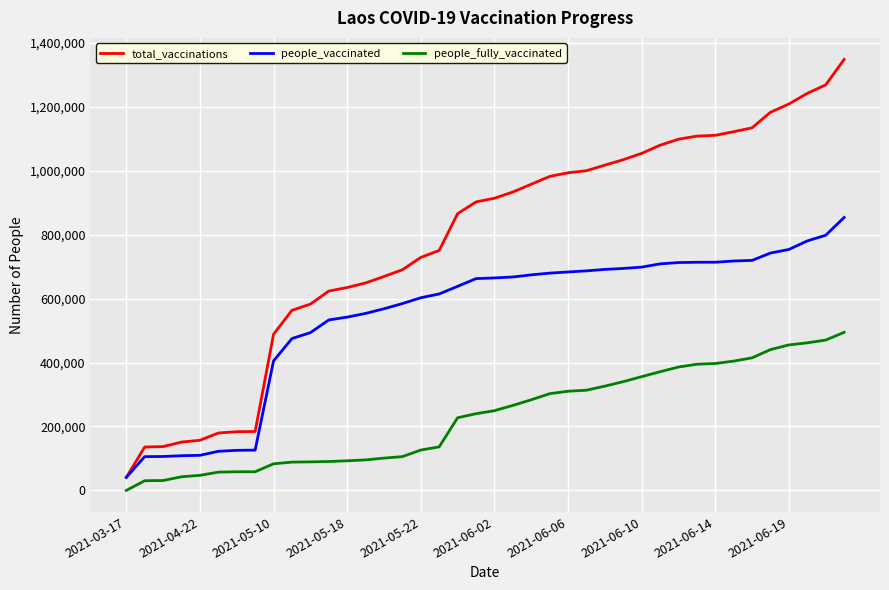

True or false: total_vaccinations and people_fully_vaccinated intersect in this chart.

False